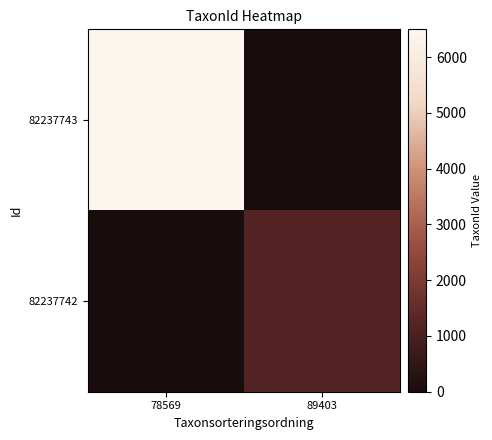

List the series in order of their peak value, lowest first.

82237742, 82237743